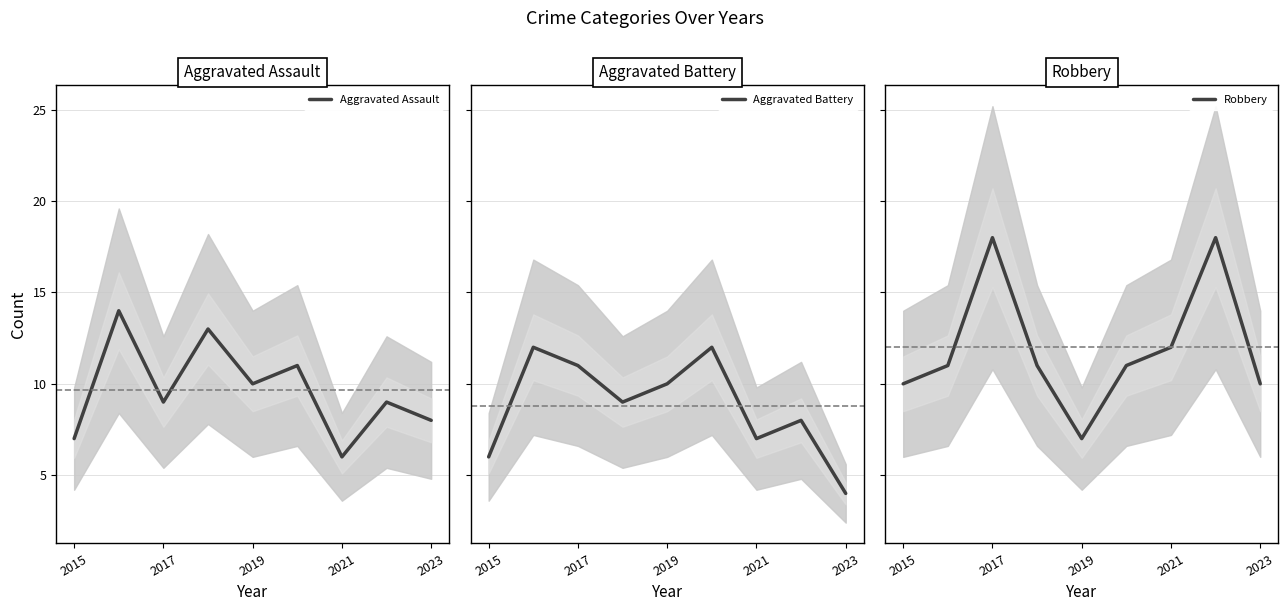

What is the highest value of the Aggravated Assault series?

14